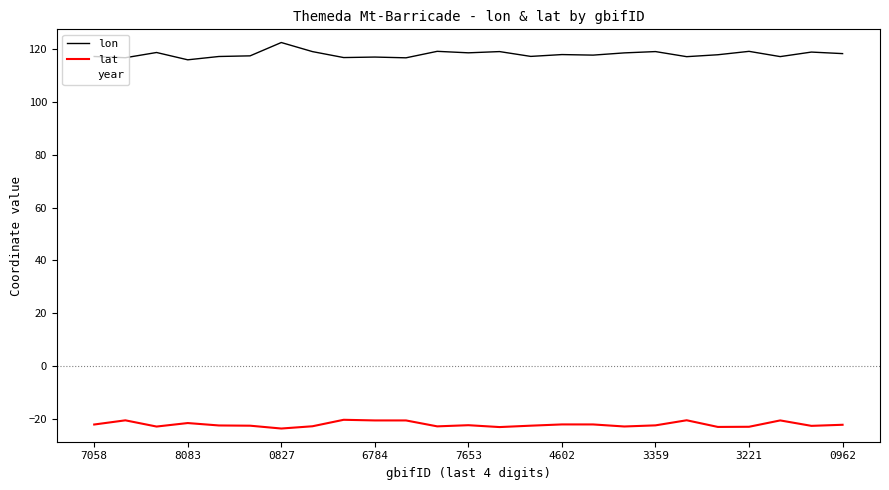

Which series has the largest total across all categories?

lon